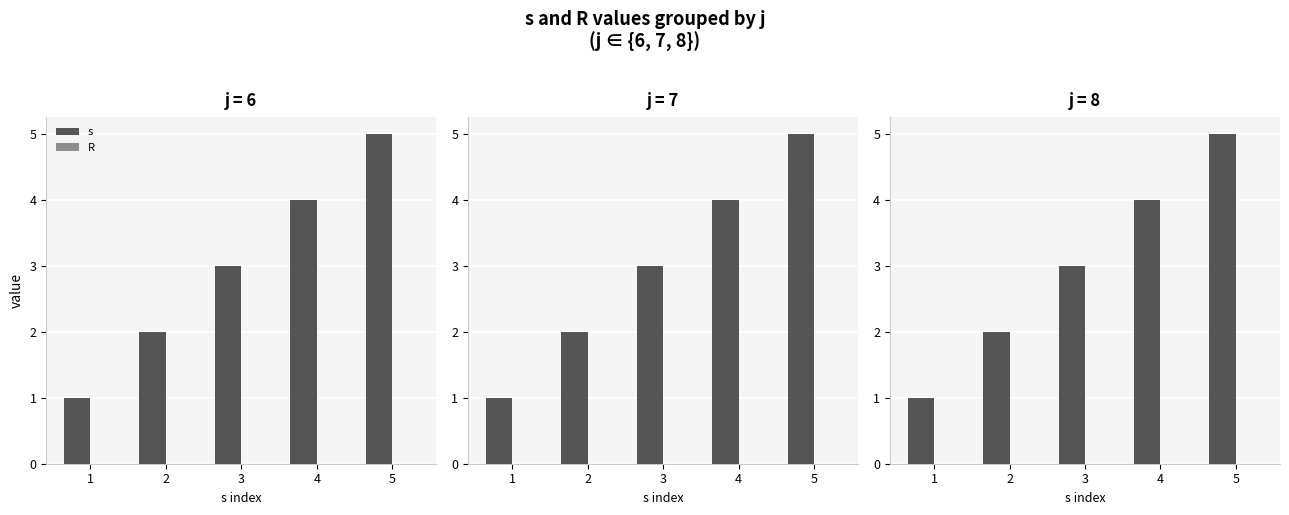

Reading left to right, what are all the values shown in this chart?

s: 1=1	2=2	3=3	4=4	5=5
R: 1=0	2=0	3=0	4=0	5=0